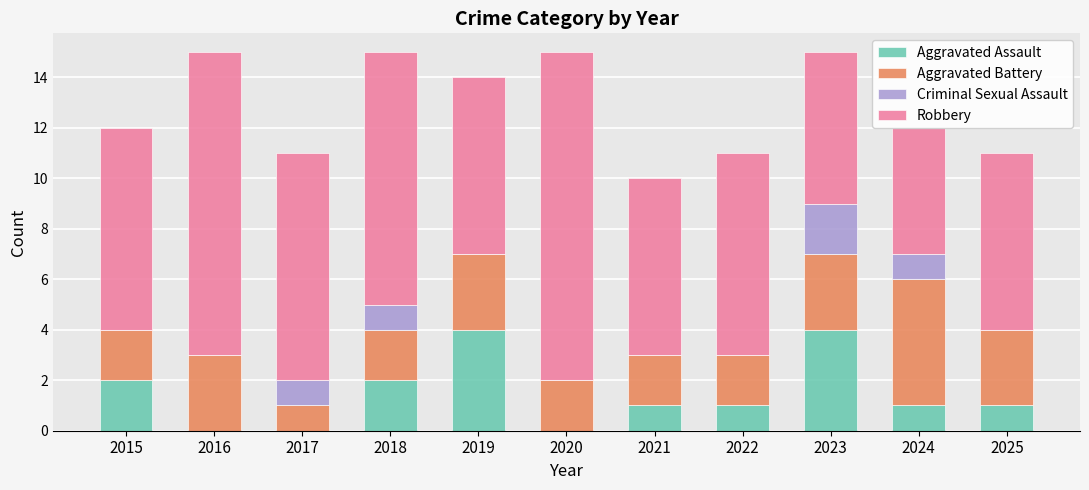

What is the difference between the highest and lowest values at 2017?

9